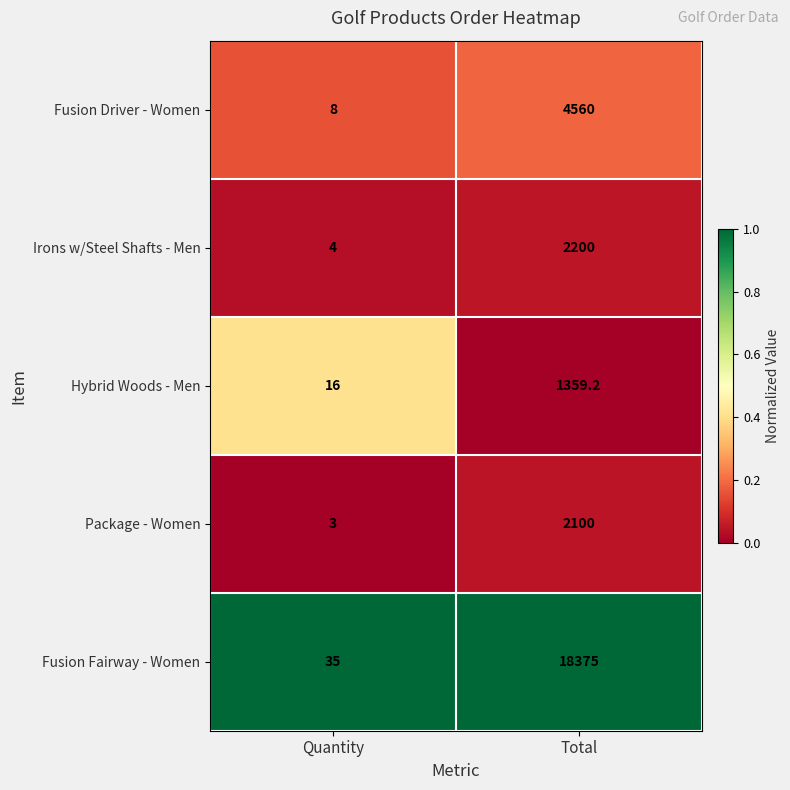

Reading left to right, transcribe all the data shown in this chart.

Fusion Driver - Women: Quantity=8.0	Total=4560.0
Irons w/Steel Shafts - Men: Quantity=4.0	Total=2200.0
Hybrid Woods - Men: Quantity=16.0	Total=1359.2
Package - Women: Quantity=3.0	Total=2100.0
Fusion Fairway - Women: Quantity=35.0	Total=18375.0